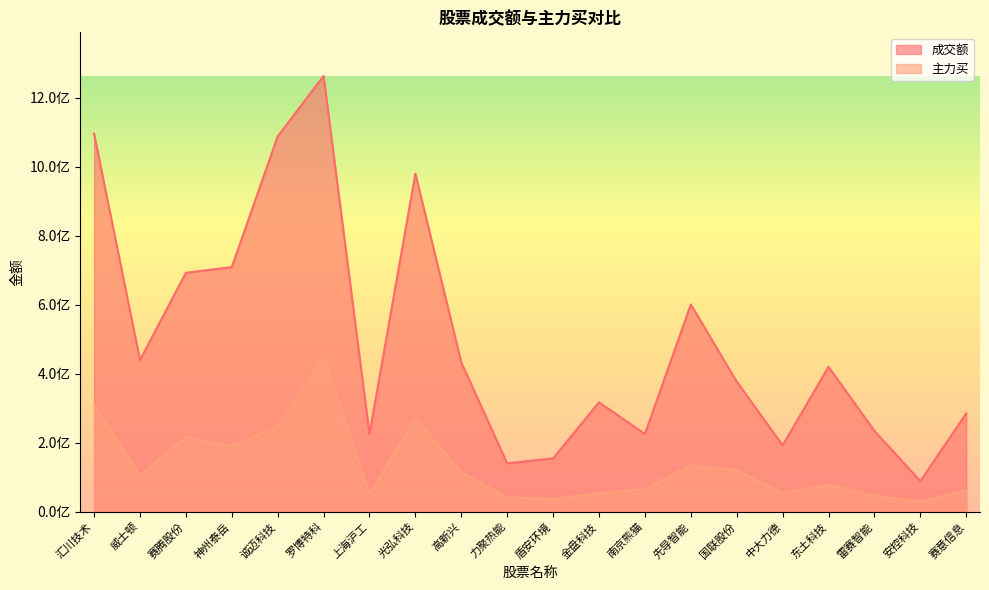

At how many categories does at least one series exceed 786180797?

4